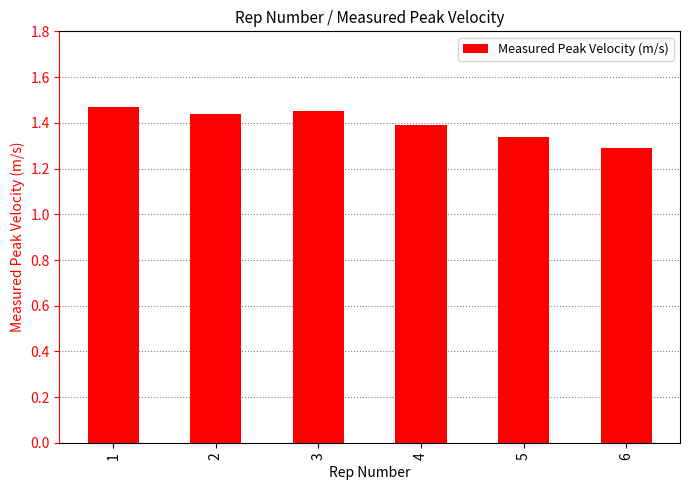

The value at 2 is 1.4. True or false?

True